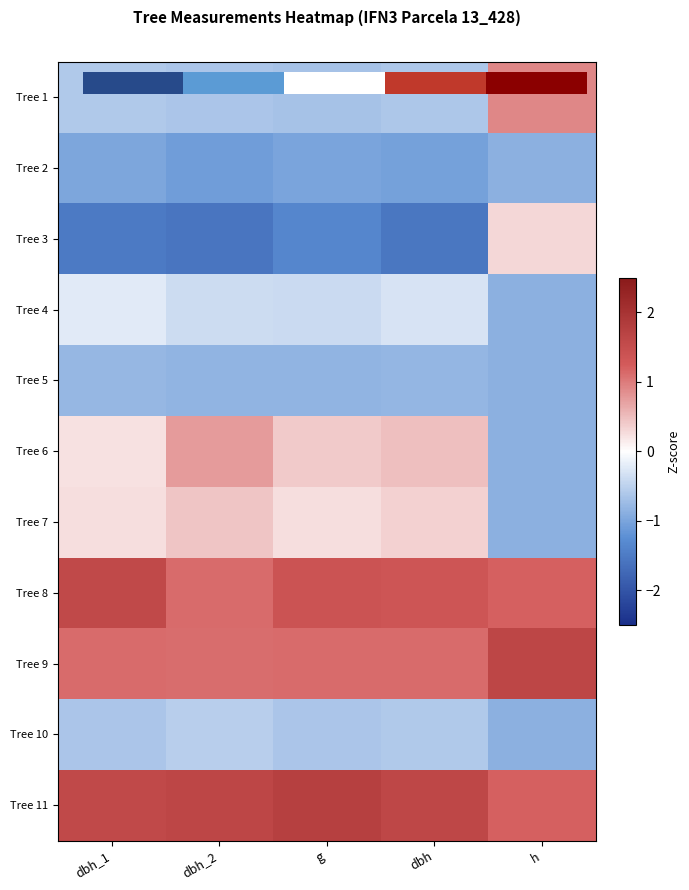

Which category has the lowest value across all series?

dbh_2